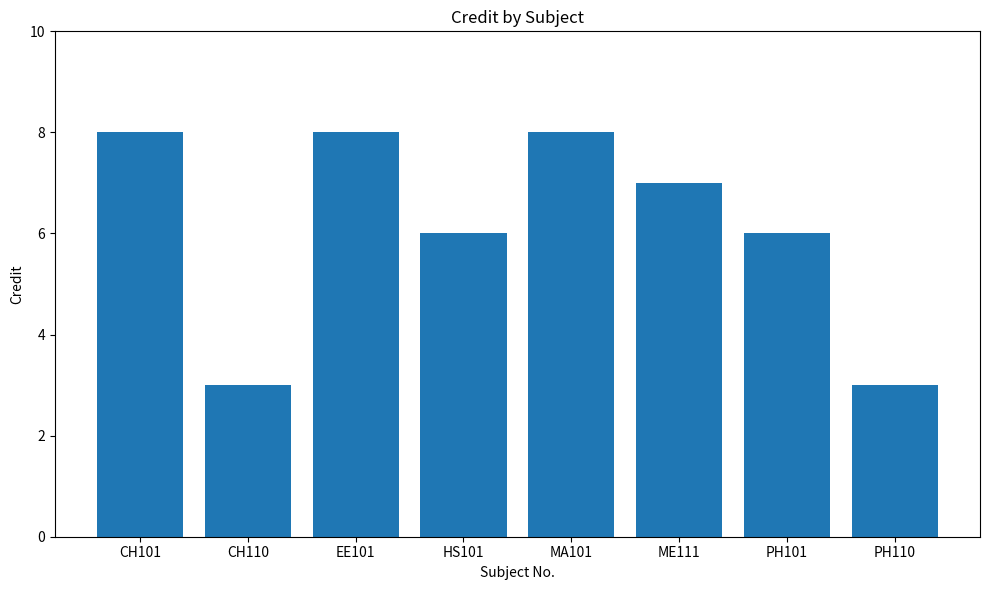

Reading right to left, extract all data points from this chart.

PH110=3	PH101=6	ME111=7	MA101=8	HS101=6	EE101=8	CH110=3	CH101=8